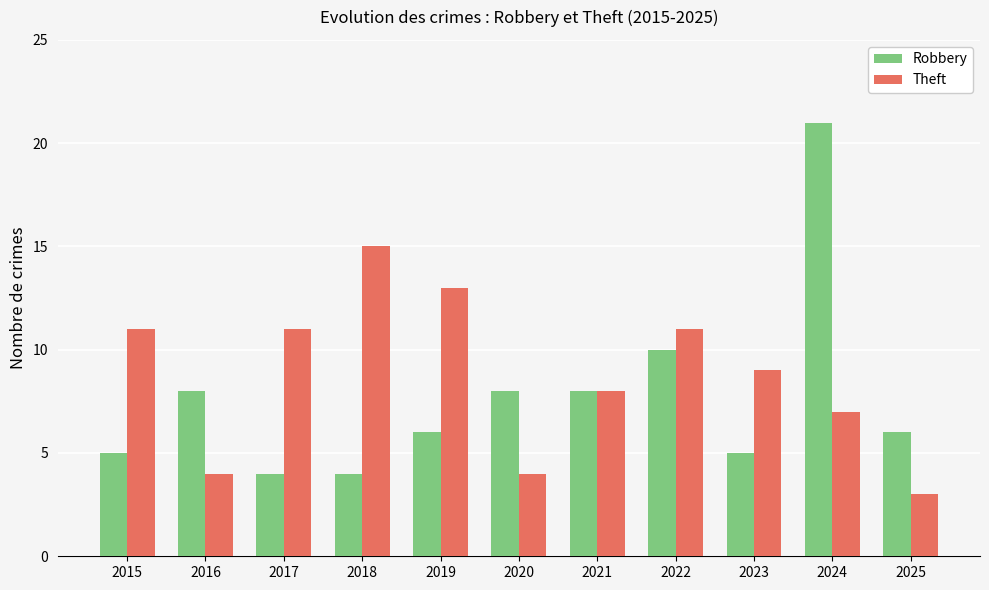

At which label is Robbery closest to 12?

2022